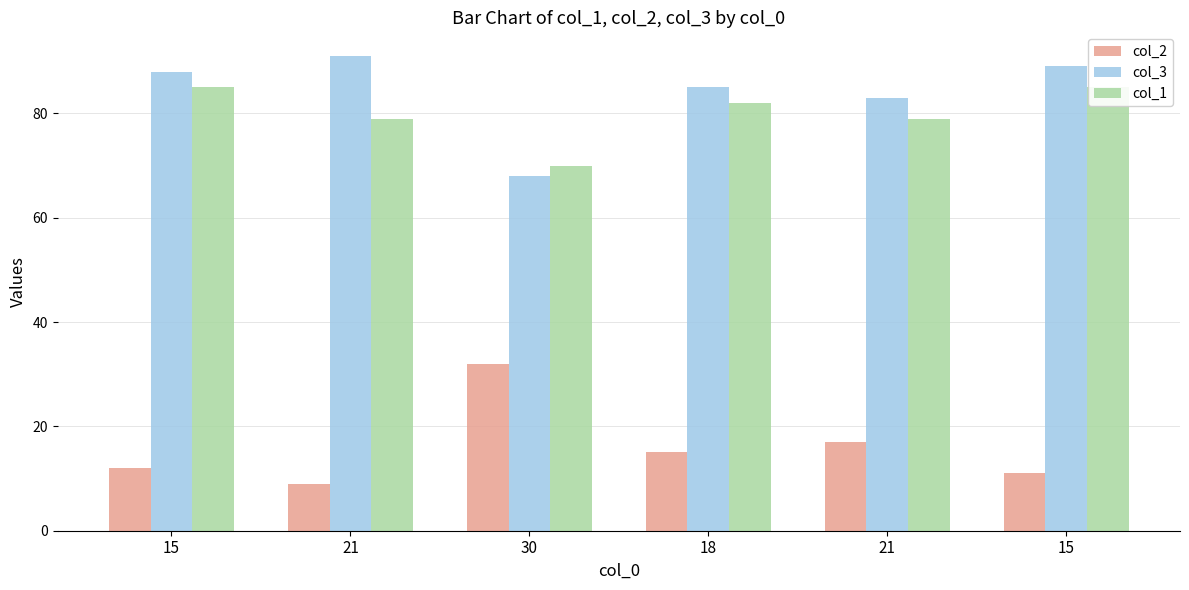

Which series changed the most between 15 and 21?

col_1